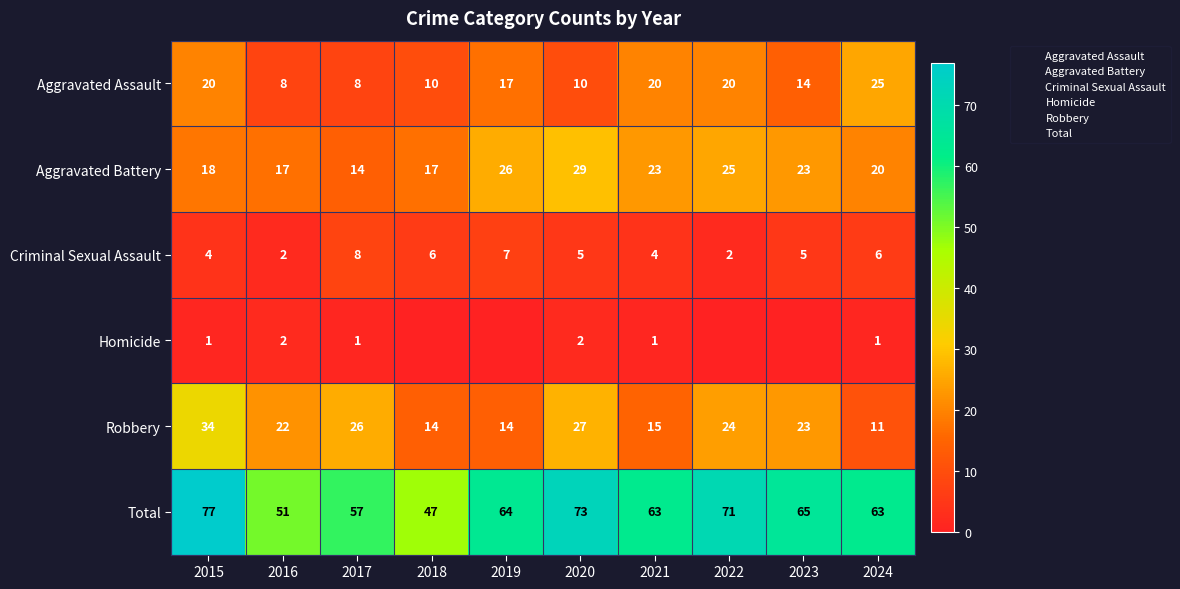

At how many categories does at least one series exceed 75?

1